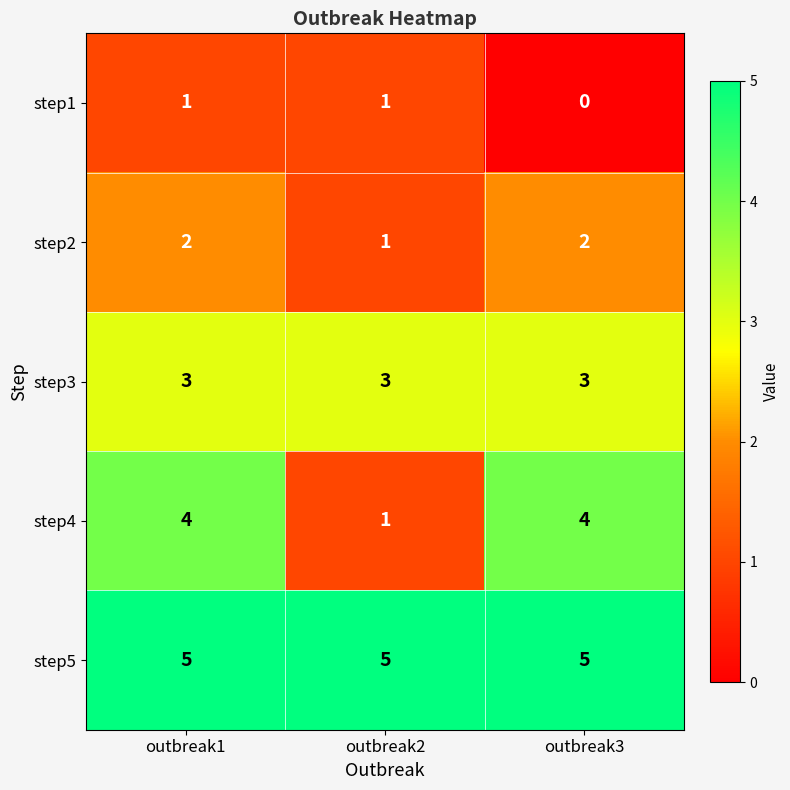

Which series changed the most between outbreak1 and outbreak3?

step1